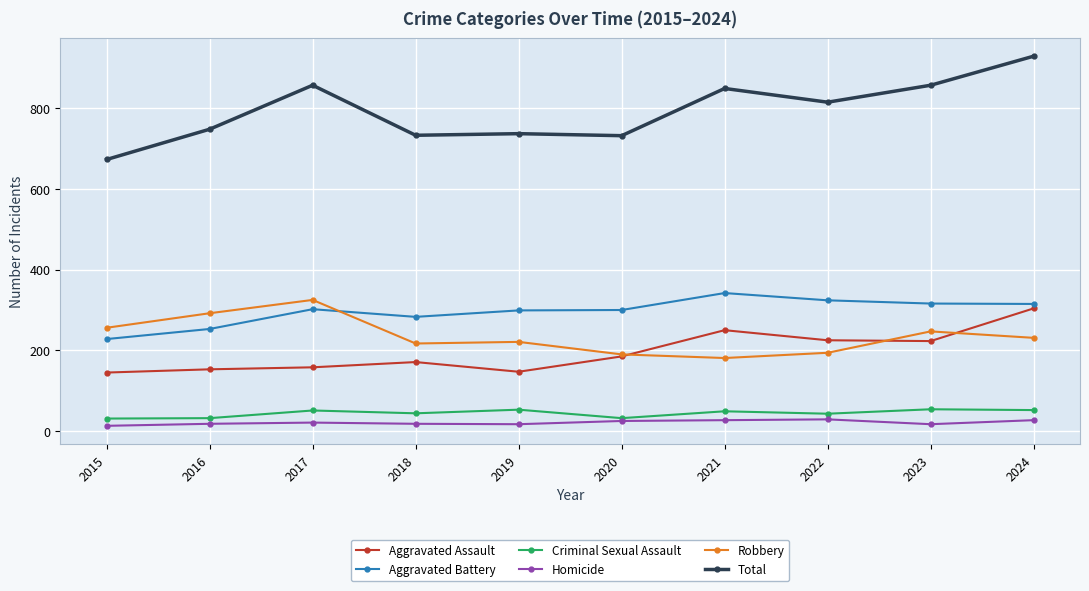

What is the difference between the highest and lowest values at 2021?

822